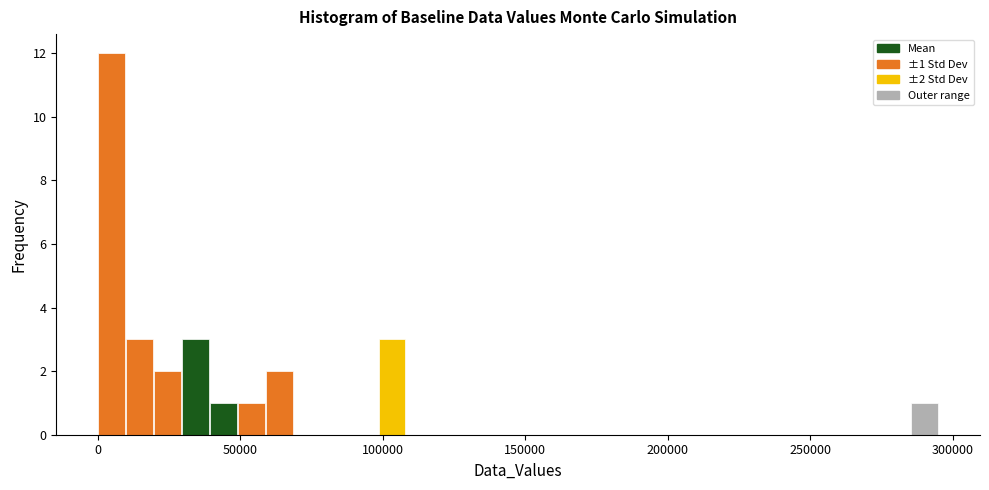

Read against the x-axis, roughly where is the centre of the tallest bar?

5000